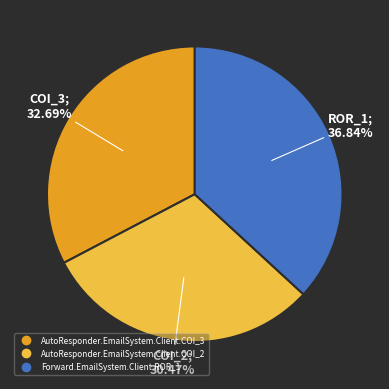

The Forward.EmailSystem.Client.ROR_1 slice represents 48% of the pie. True or false?

False